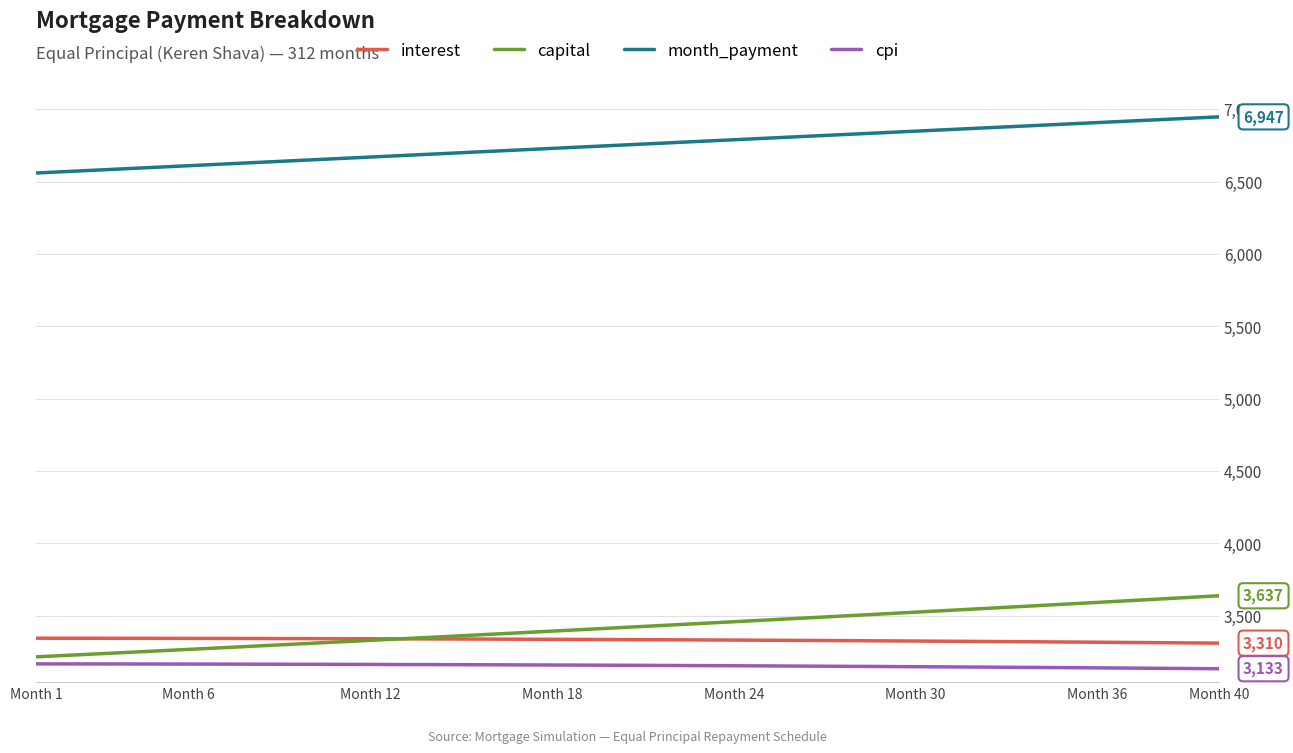

True or false: cpi and month_payment intersect in this chart.

False